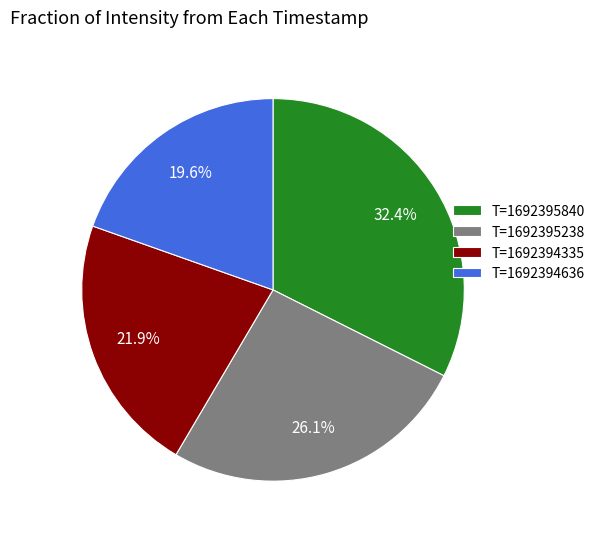

Rank the categories by value from lowest to highest.

T=1692394636, T=1692394335, T=1692395238, T=1692395840